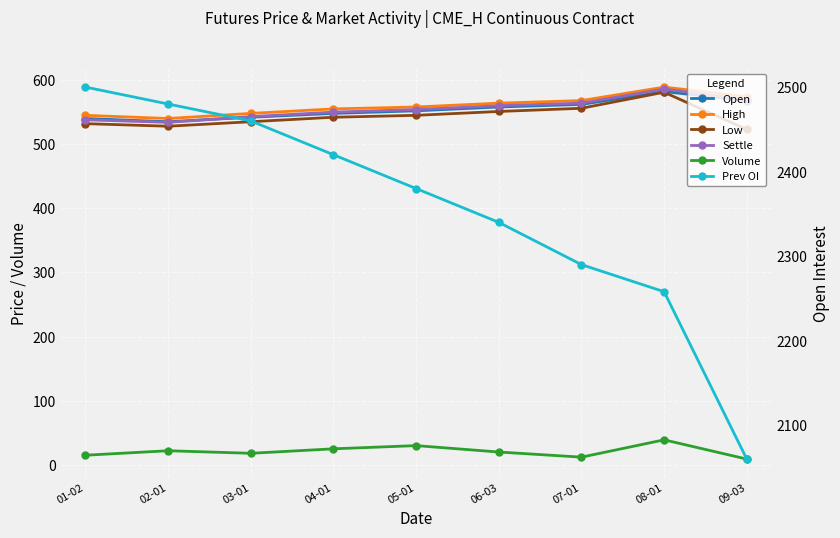

True or false: High and Volume intersect in this chart.

False